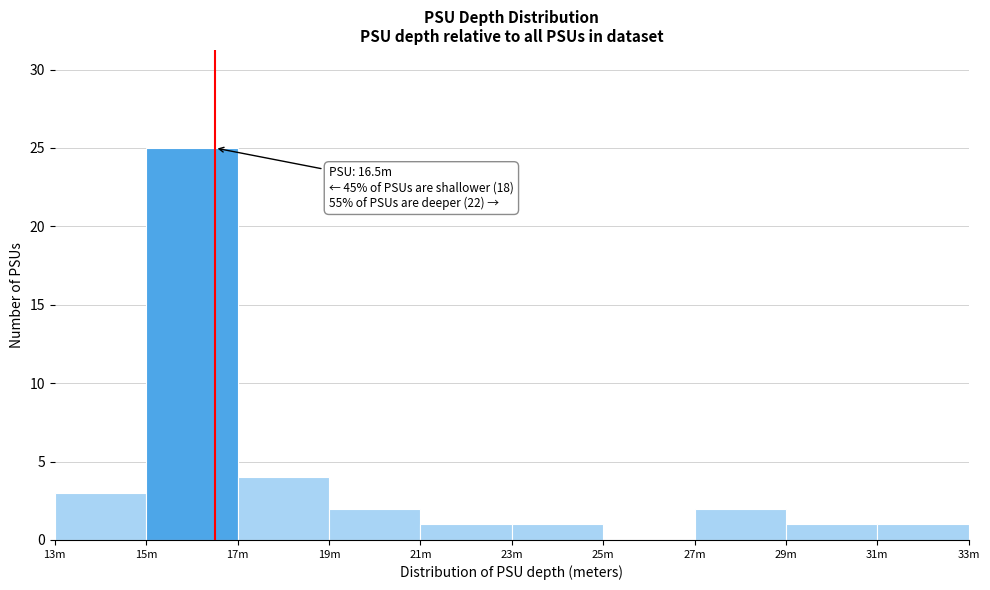

Reading right to left, extract all data points from this chart.

31m=1	29m=1	27m=2	25m=0	23m=1	21m=1	19m=2	17m=4	15m=25	13m=3